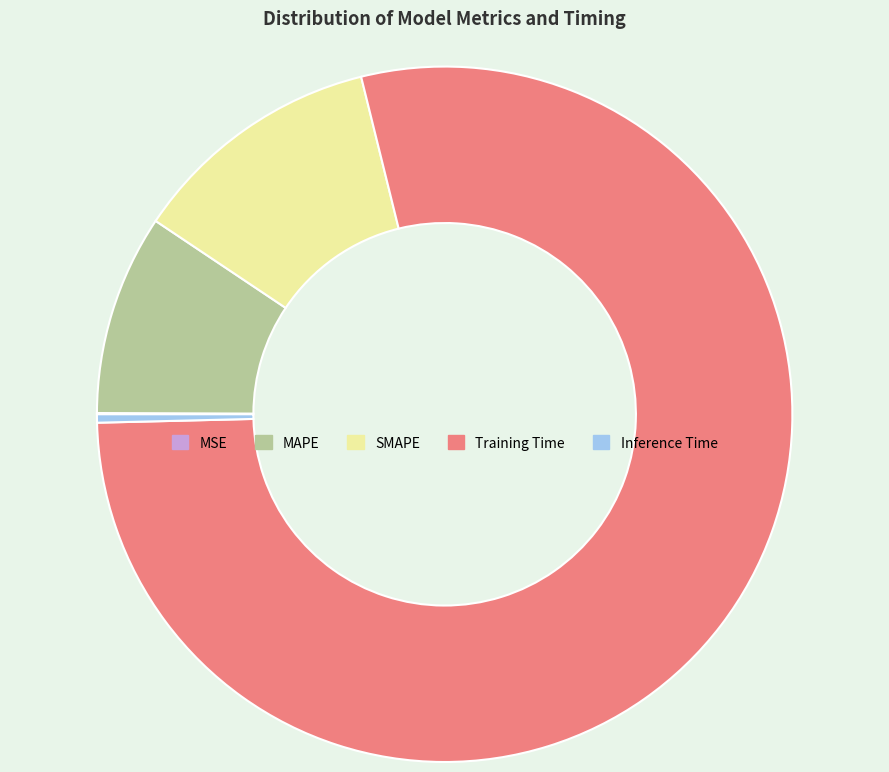

Do MAPE and Inference Time together represent more than half of the pie?

No